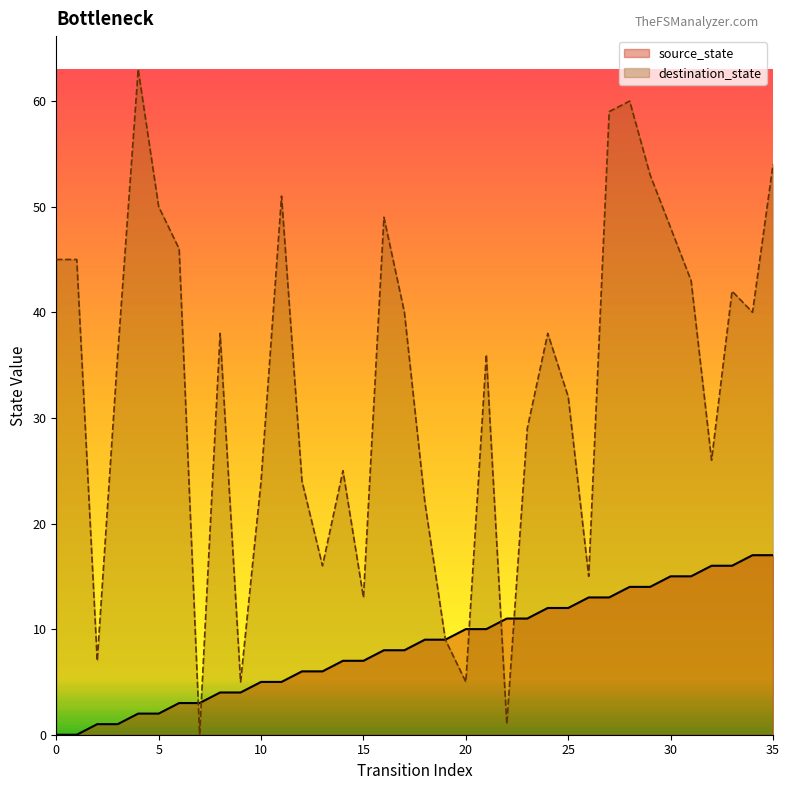

Does the chart display data point markers on the line(s)?

No